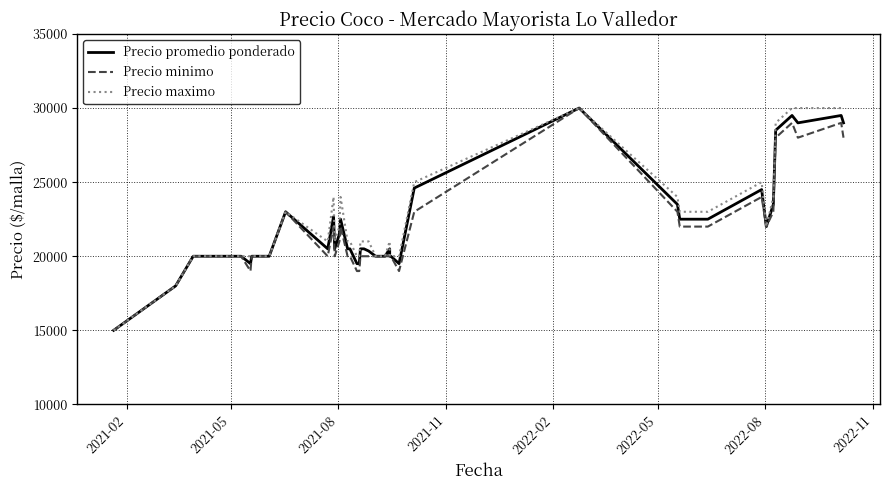

True or false: Precio minimo and Precio promedio ponderado intersect in this chart.

False